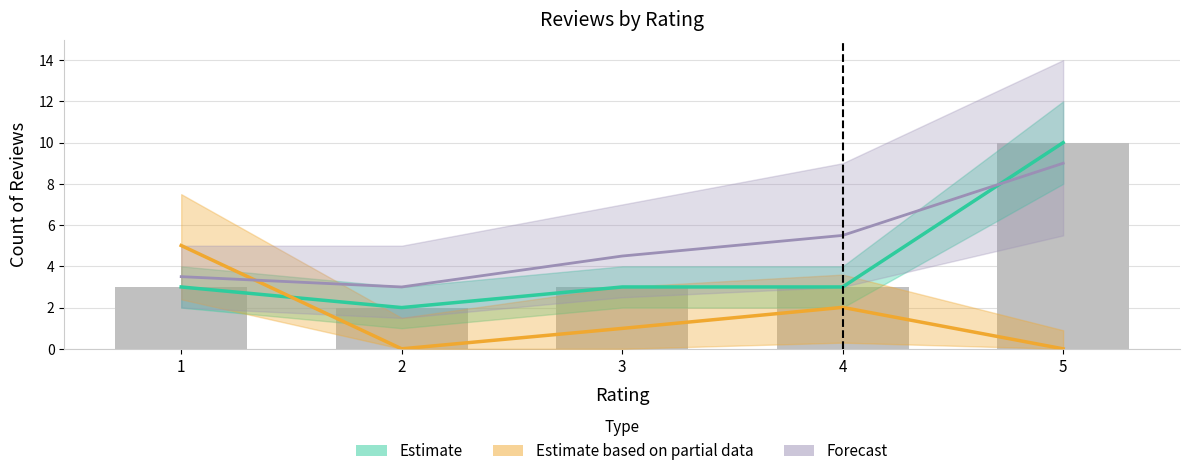

Reading left to right, extract all data points from this chart.

3	2	3	3	10